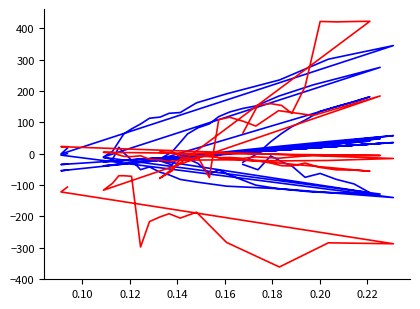

In CC_Dmenos_Xmenos, how many points are higher than both neighbors (excluding endpoints)?

3